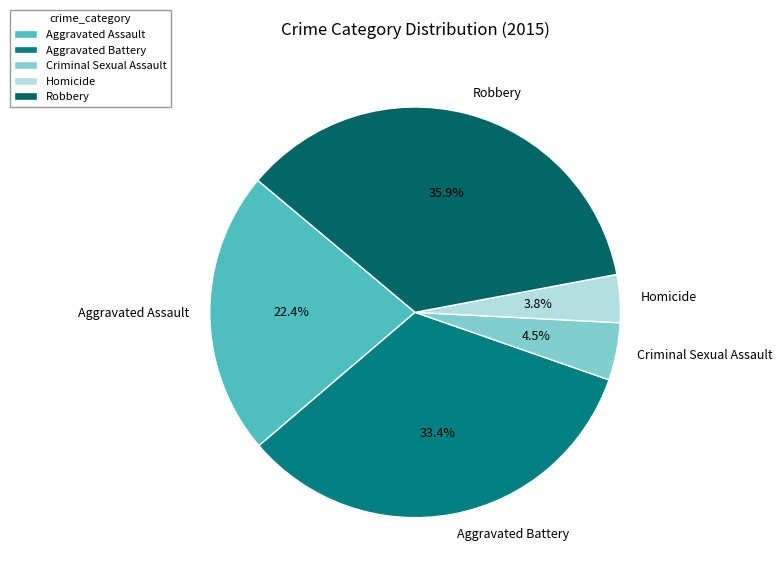

What percentage do Aggravated Battery and Aggravated Assault together represent?

55.8%